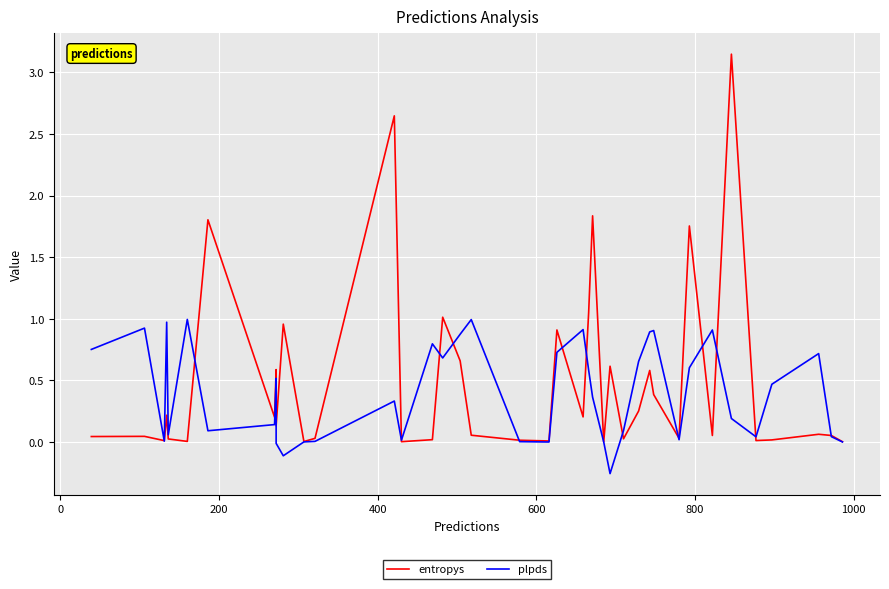

Reading left to right, extract all data points from this chart.

entropys: 0.0	0.0	0.0	0.2	0.0	0.0	1.8	0.2	0.6	0.1	1.0	0.0	0.0	2.6	0.0	0.0	1.0	0.7	0.1	0.0	0.0	0.9	0.2	1.0	1.8	0.0	0.6	0.0	0.3	0.6	0.4	0.0	1.8	0.1	3.1	0.0	0.0	0.1	0.1	0.0
plpds: 0.8	0.9	0.0	1.0	0.1	1.0	0.1	0.1	0.5	-0.0	-0.1	0.0	0.0	0.3	0.0	0.8	0.7	0.9	1.0	0.0	-0.0	0.7	0.9	0.6	0.4	0.0	-0.3	0.1	0.7	0.9	0.9	0.0	0.6	0.9	0.2	0.0	0.5	0.7	0.0	0.0